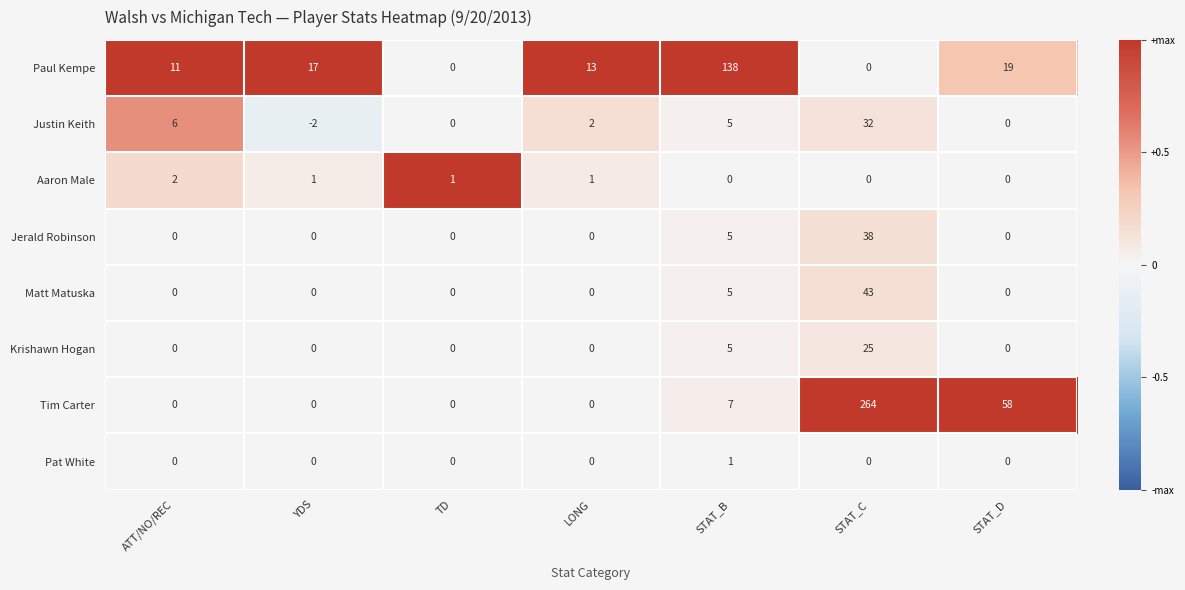

Rank the series by their maximum value, from lowest to highest.

Pat White, Aaron Male, Krishawn Hogan, Justin Keith, Jerald Robinson, Matt Matuska, Paul Kempe, Tim Carter